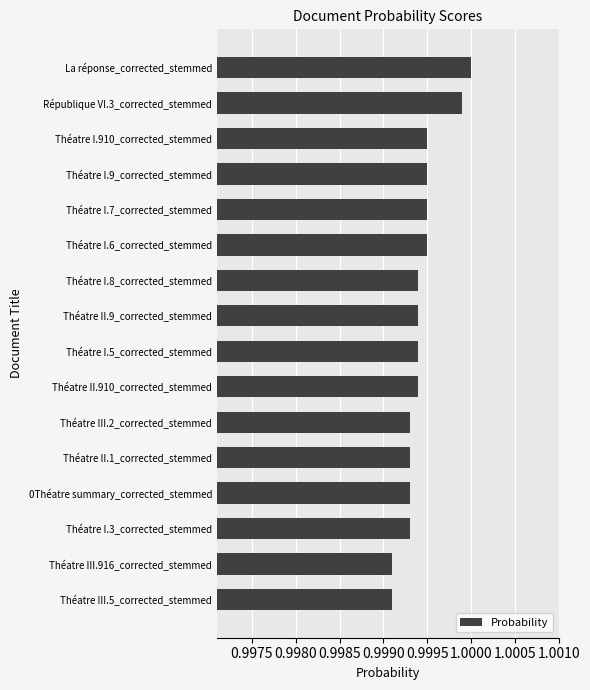

Which category has the highest value across all series?

La réponse_corrected_stemmed